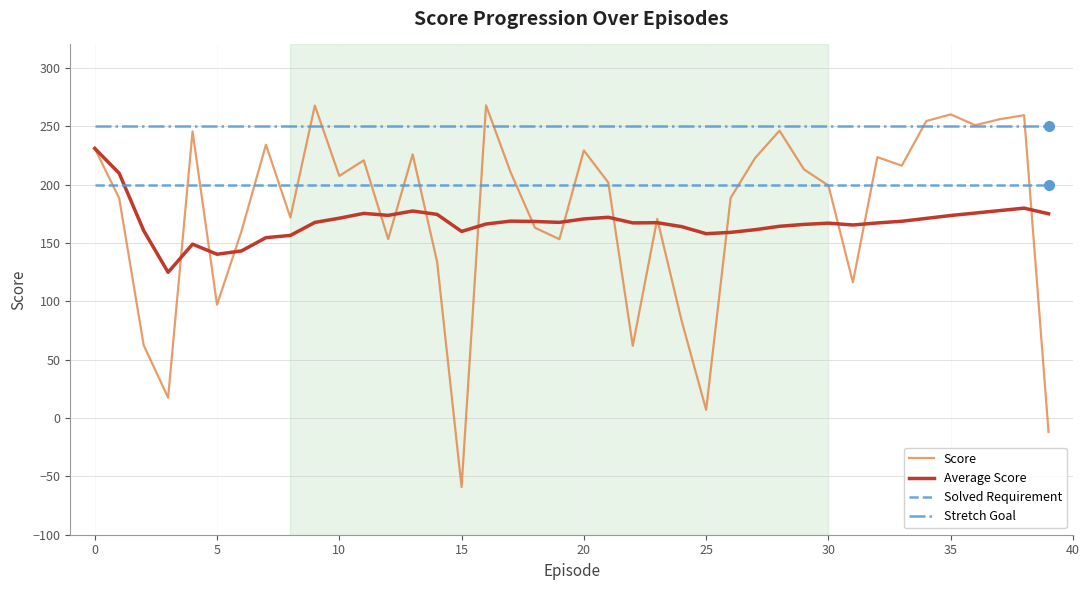

True or false: Solved Requirement and Stretch Goal intersect in this chart.

False